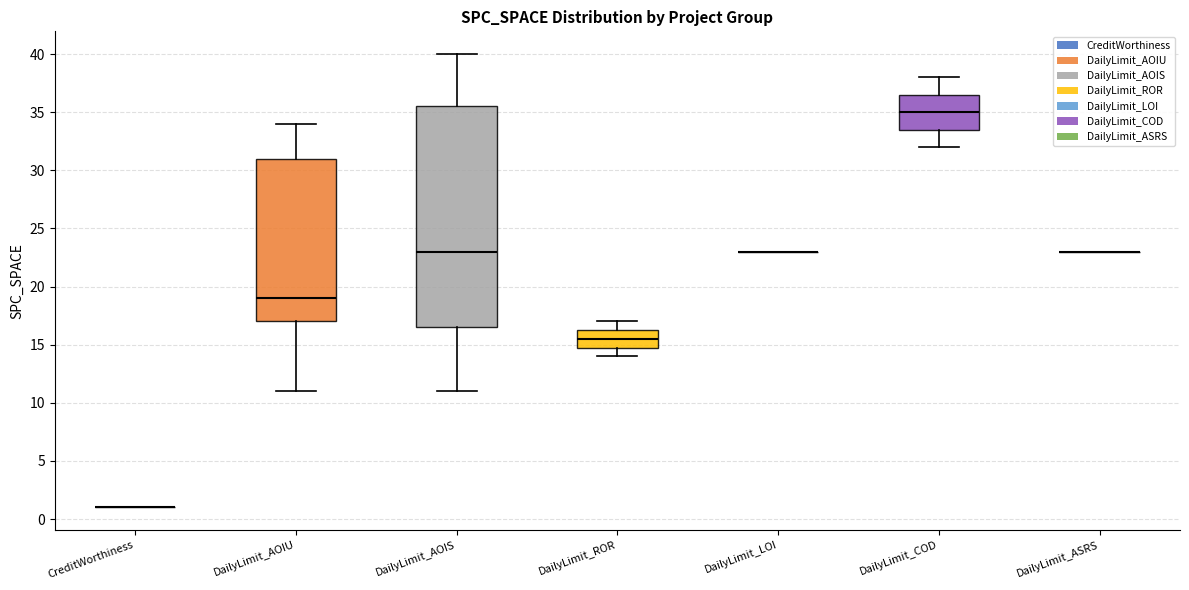

Reading left to right, read every box against the y-axis: the position of its median line, the range the box covers, and the ends of its whiskers. The values are not printed on the chart, so give them approximately, as read against the axis.

CreditWorthiness: box collapsed to a line at 1.0, whiskers 1.0 to 1.0
DailyLimit_AOIU: median 19.0, box 17.0 to 31.0, whiskers 11.0 to 34.0
DailyLimit_AOIS: median 23.0, box 16.5 to 35.5, whiskers 11.0 to 40.0
DailyLimit_ROR: median 15.5, box 15.0 to 16.5, whiskers 14.0 to 17.0
DailyLimit_LOI: box collapsed to a line at 23.0, whiskers 23.0 to 23.0
DailyLimit_COD: median 35.0, box 33.5 to 36.5, whiskers 32.0 to 38.0
DailyLimit_ASRS: box collapsed to a line at 23.0, whiskers 23.0 to 23.0